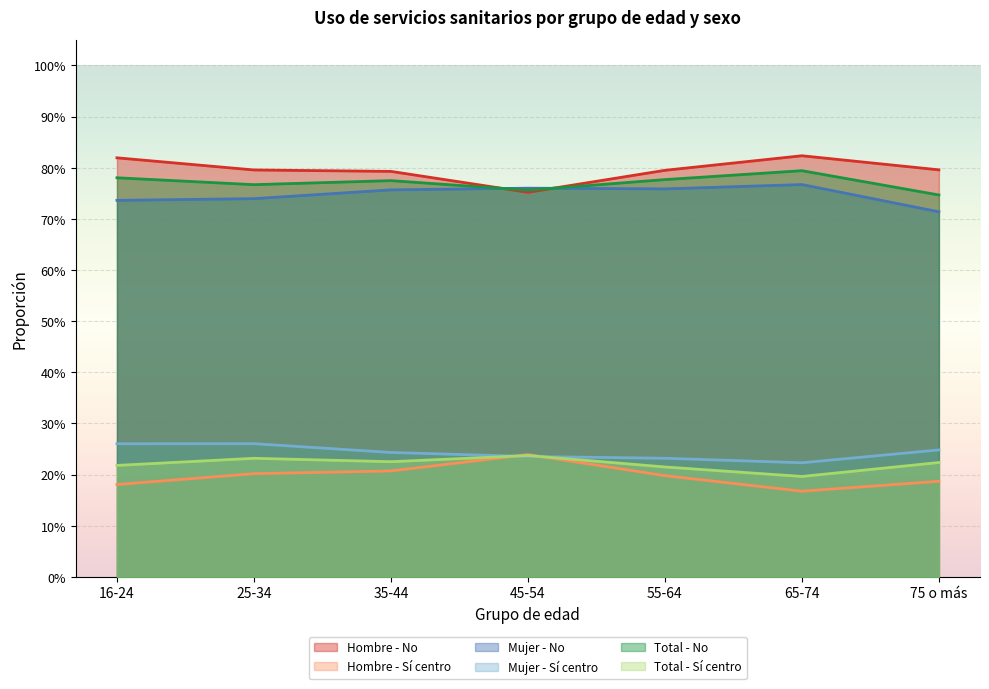

Rank the series at 35-44 from lowest to highest value.

Hombre - Sí centro, Total - Sí centro, Mujer - Sí centro, Mujer - No, Total - No, Hombre - No